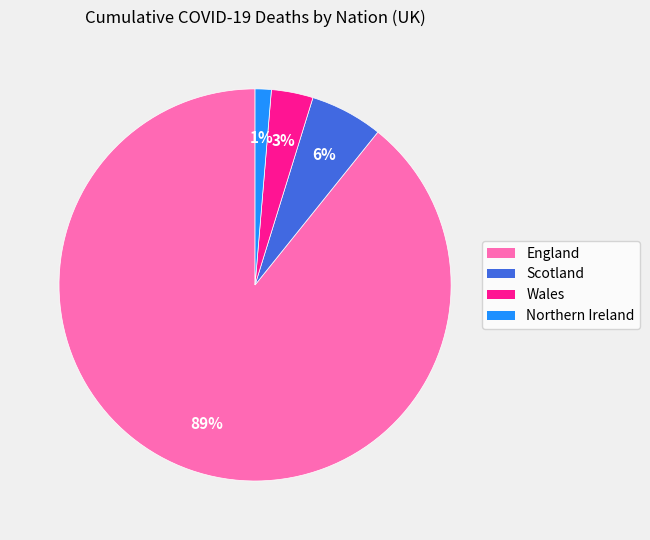

Which slice is the largest?

England